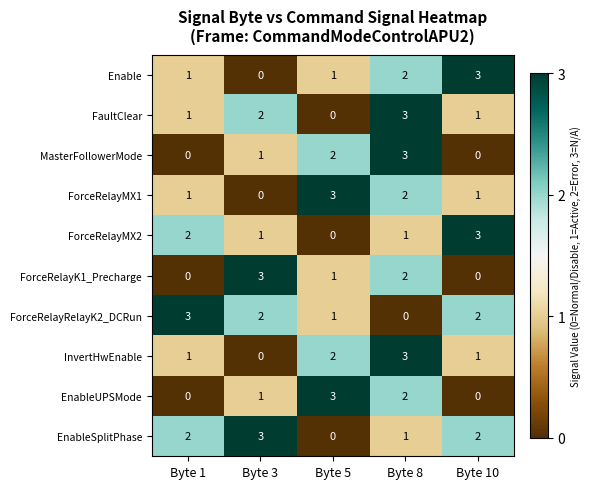

What is the difference between the maximum and minimum values in the Enable series?

3